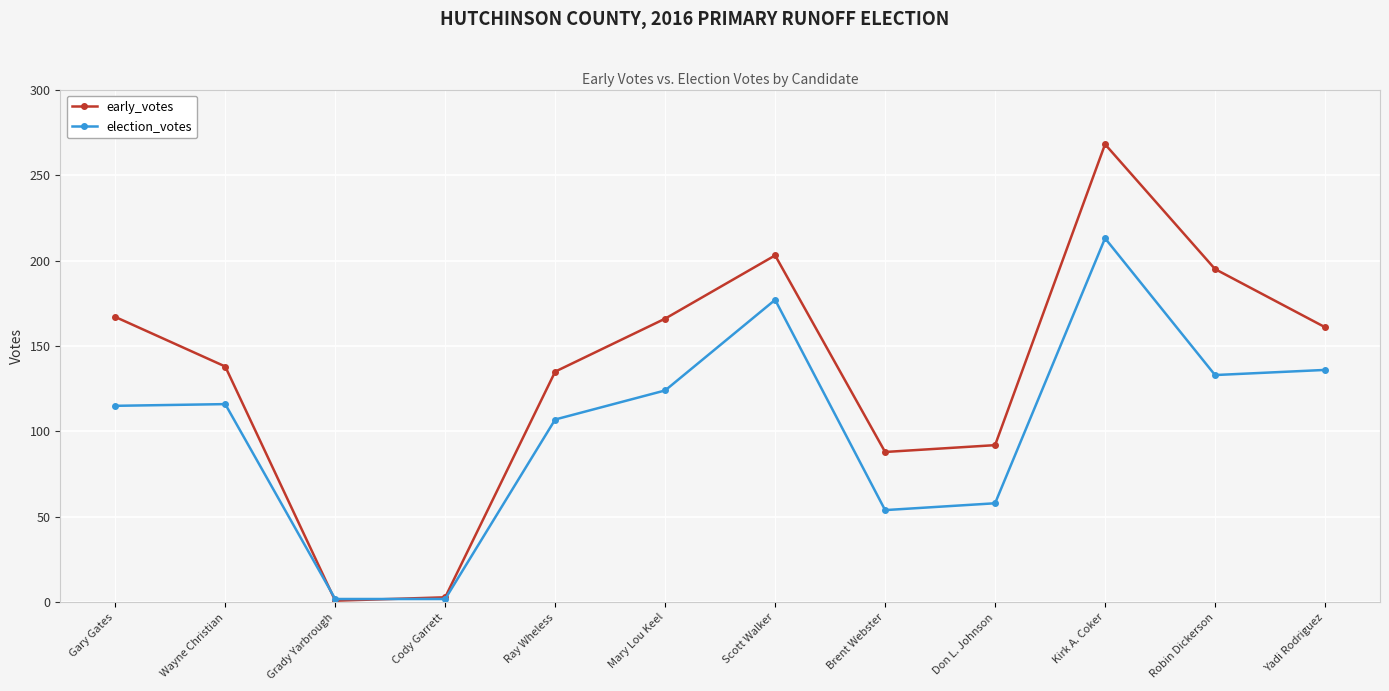

What are all the series names shown in the legend?

early_votes, election_votes